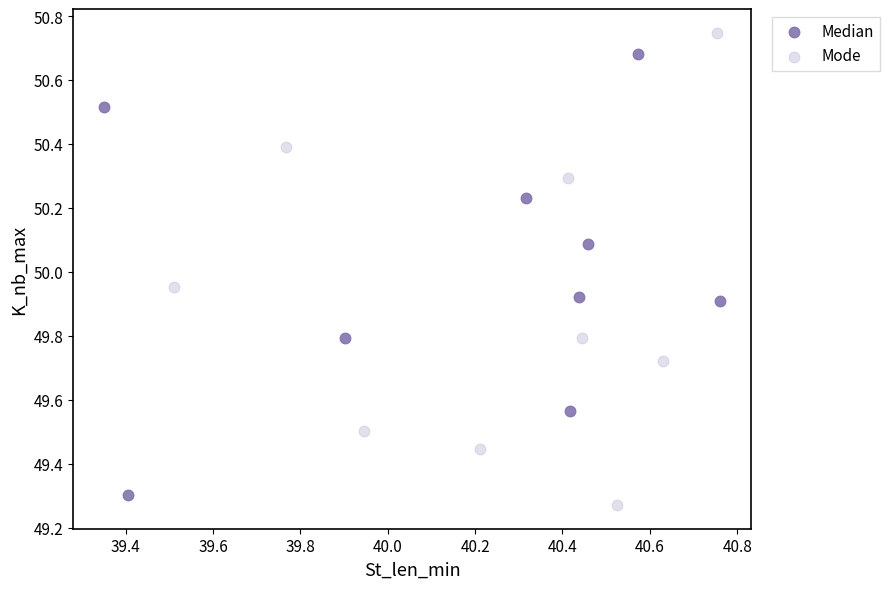

Which series contains the highest Y value?

Mode